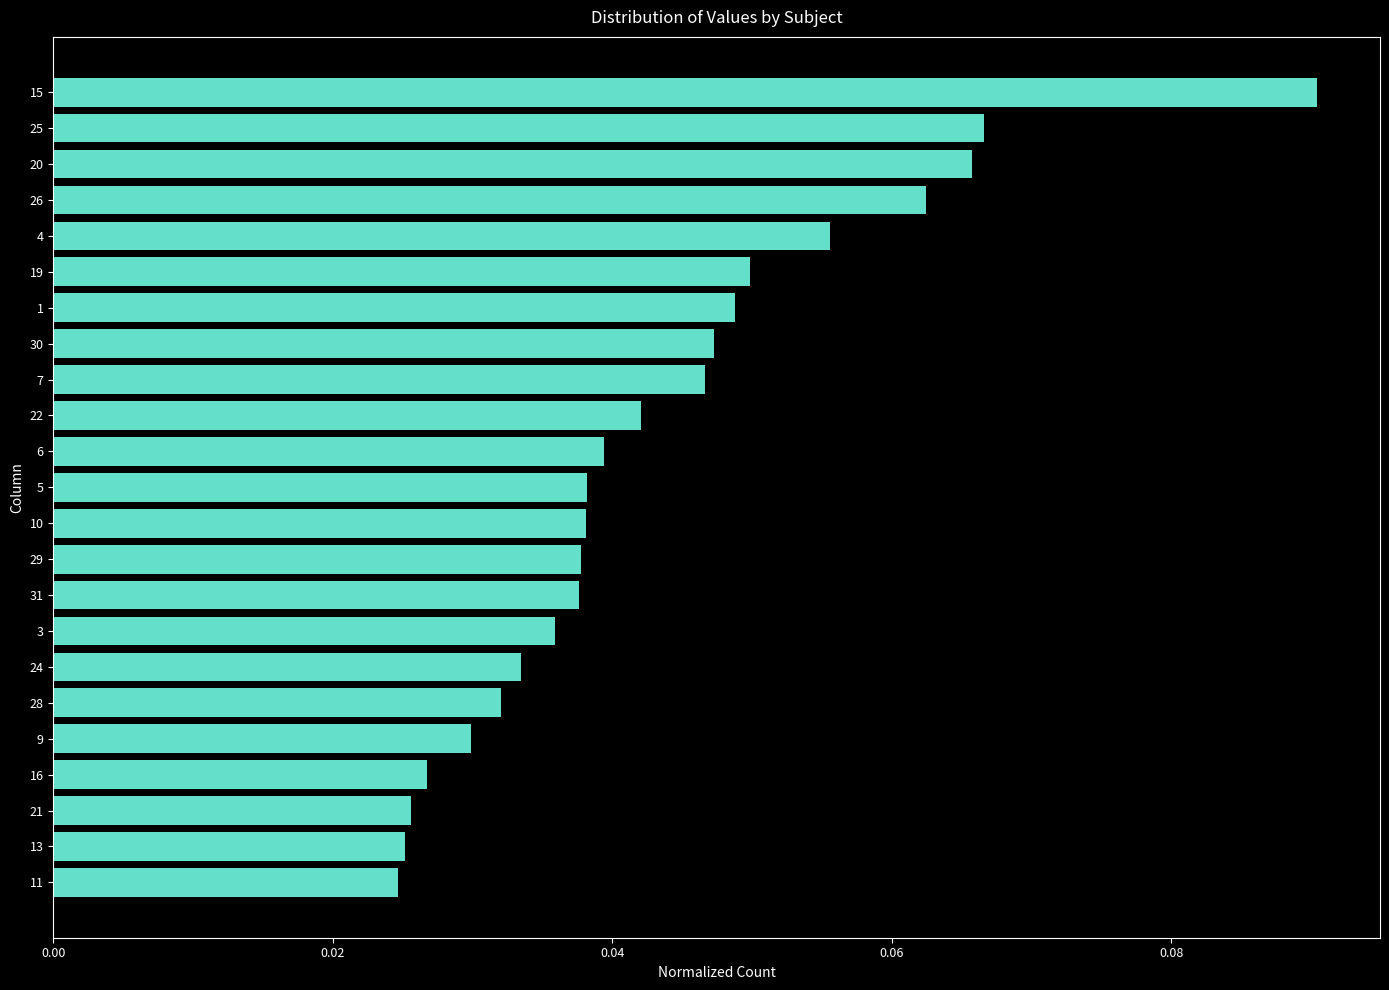

What is the label of the 17th bar from the bottom?

1